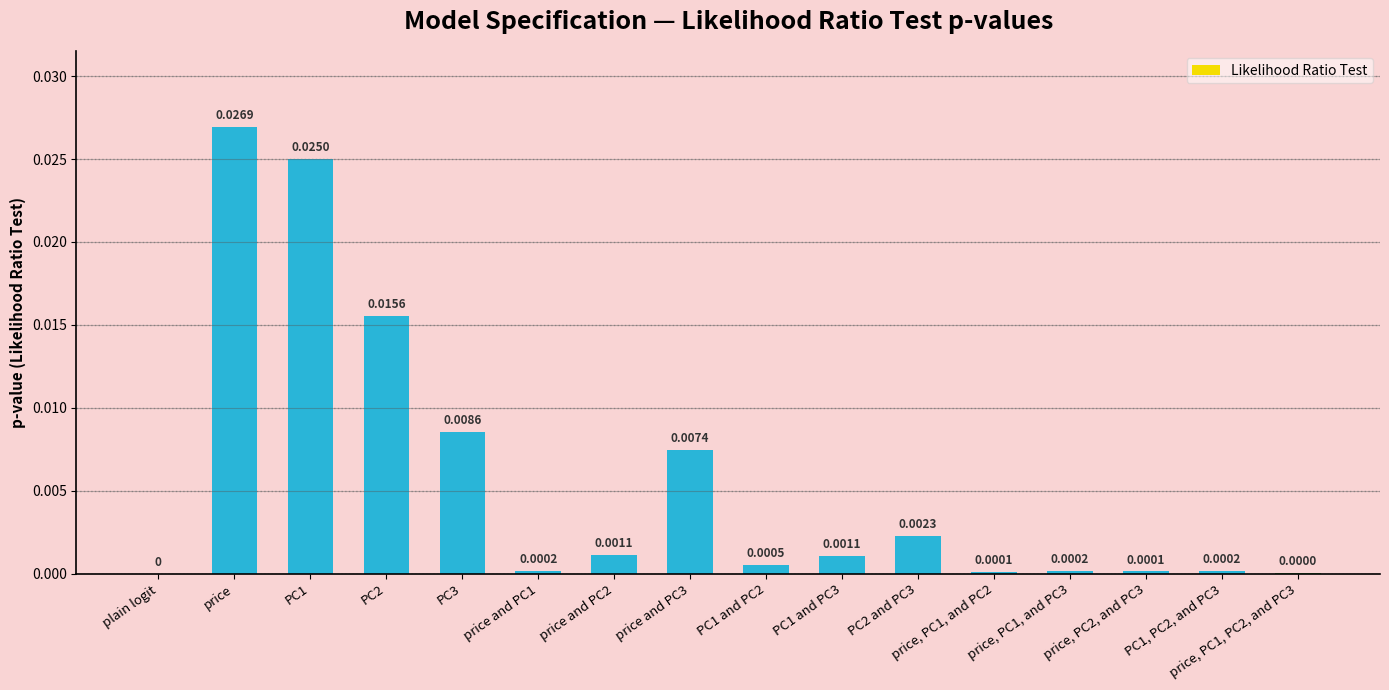

Are the bars horizontal?

No